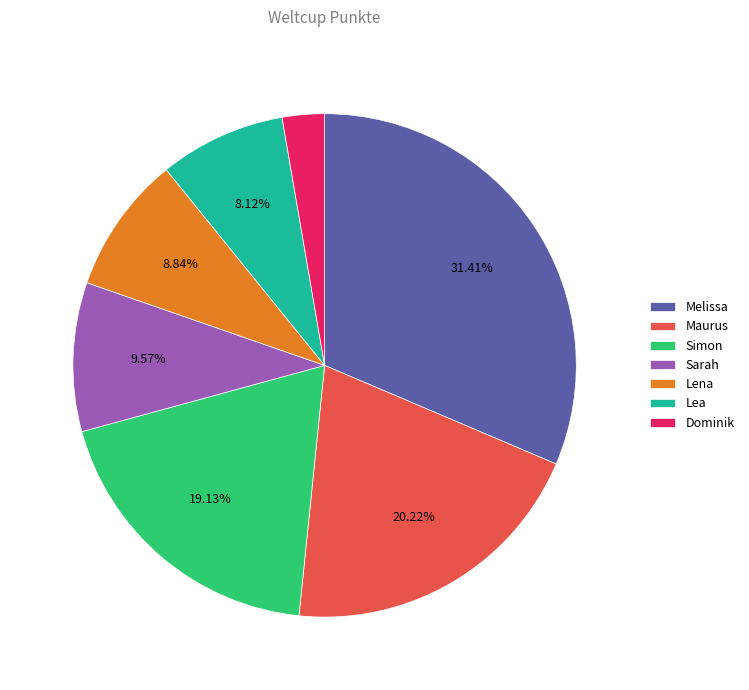

Which has a higher value, Simon or Lena?

Simon